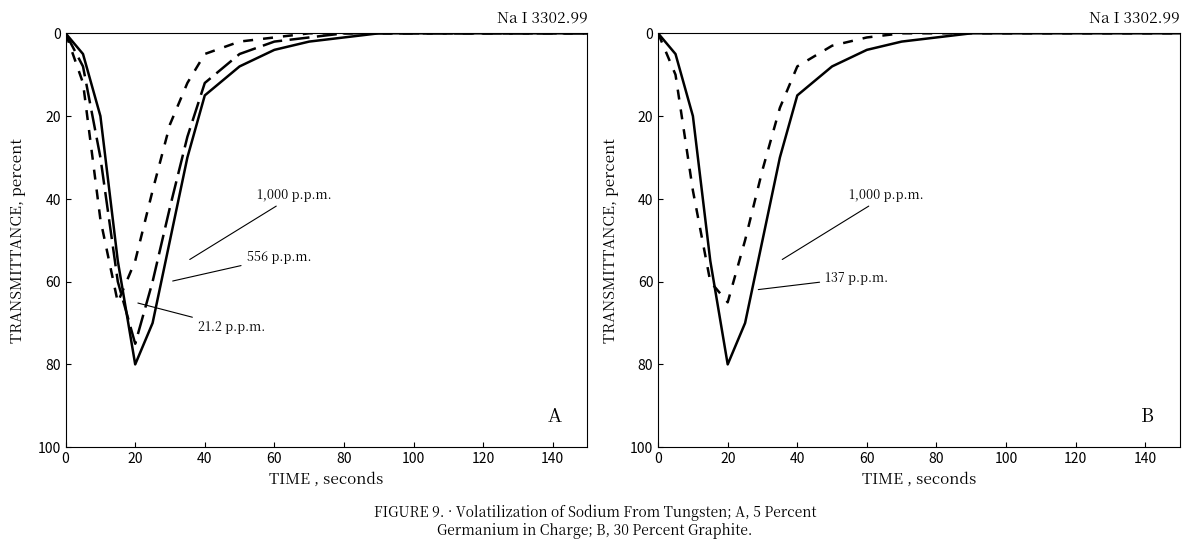

Does the chart have visible grid lines?

No